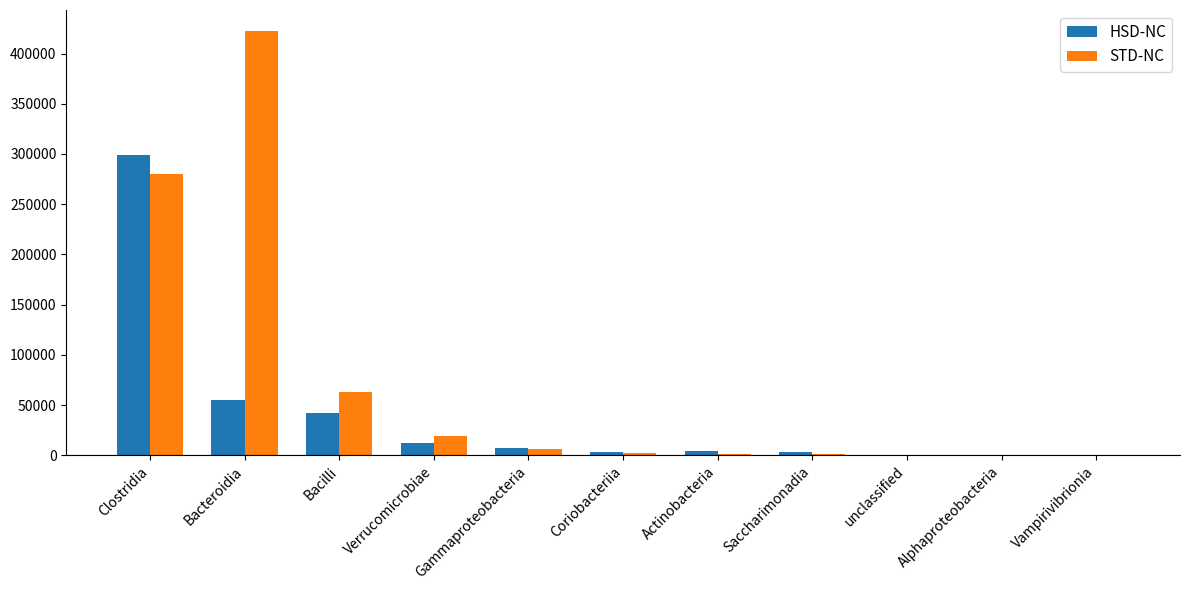

True or false: HSD-NC has a value of 41843 at Bacilli.

True